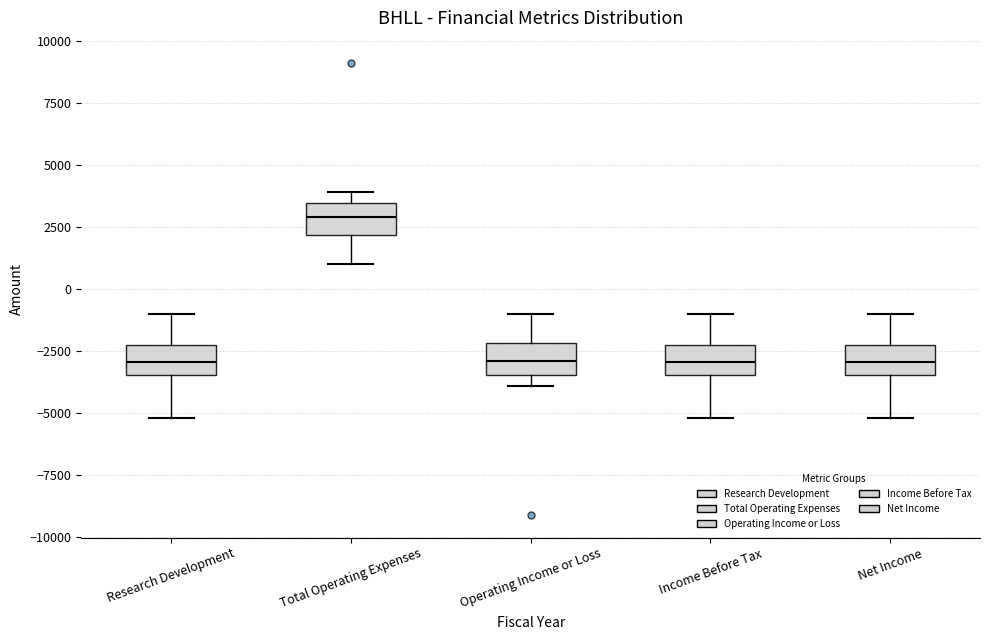

Where does the median line of the box for Operating Income or Loss sit on the y-axis? The values are not printed on the chart, so give them approximately, as read against the axis.

-3000